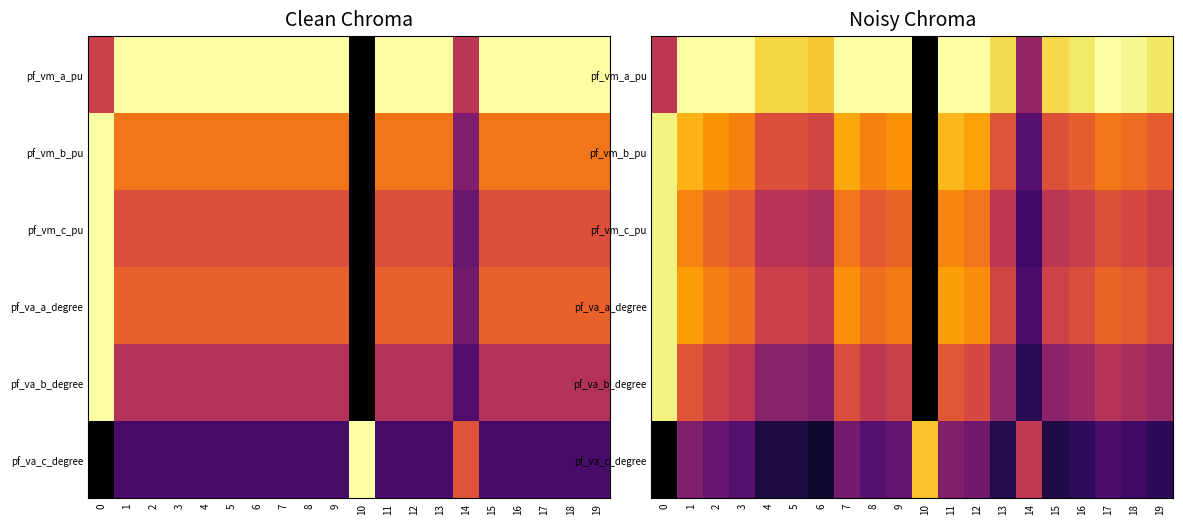

Is the value of pf_vm_c_pu at 8 greater than the value of pf_va_b_degree at 13?

Yes